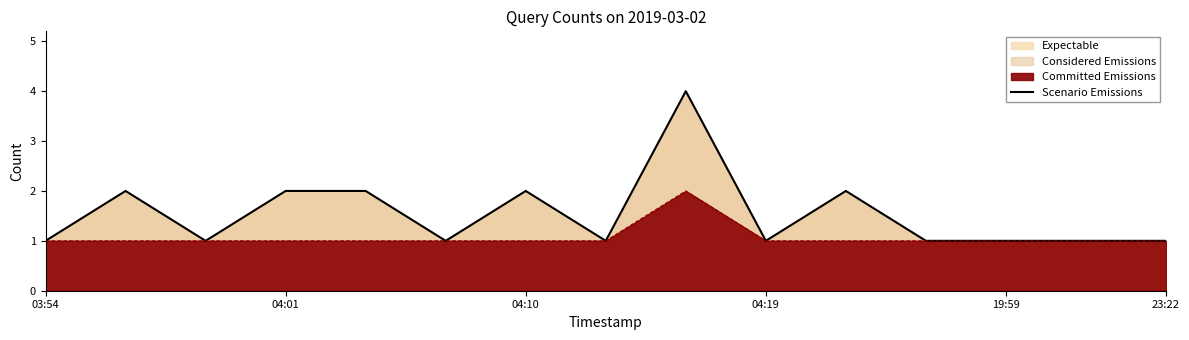

Is it true that the value at 8 is 7?

False